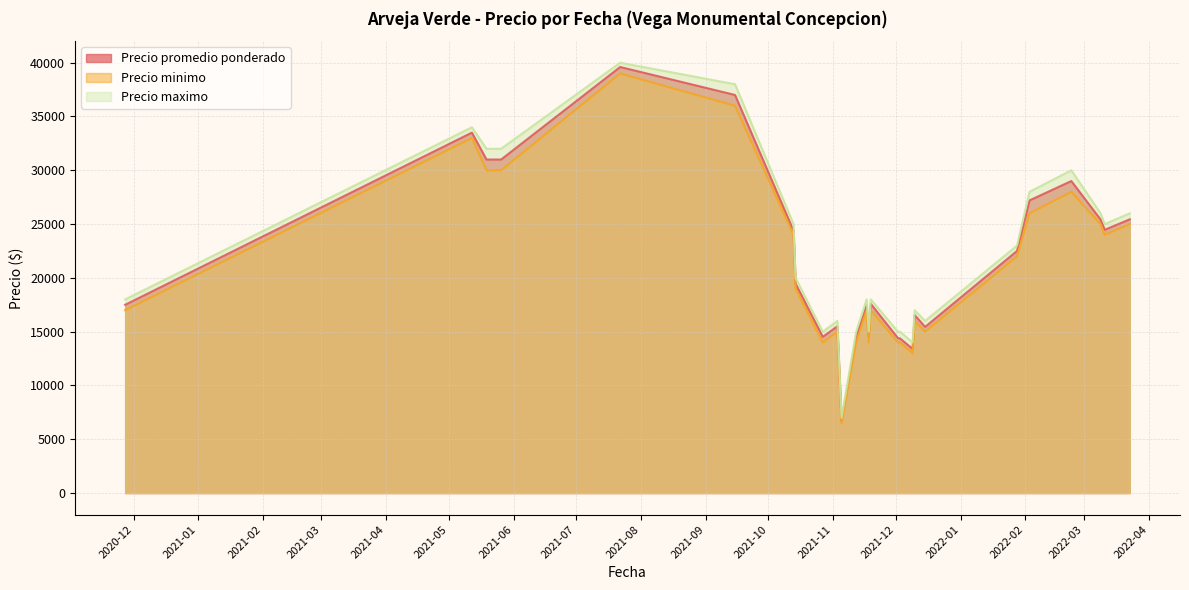

At 2021-10-13, list the series in order from smallest to largest.

Precio minimo, Precio promedio ponderado, Precio maximo